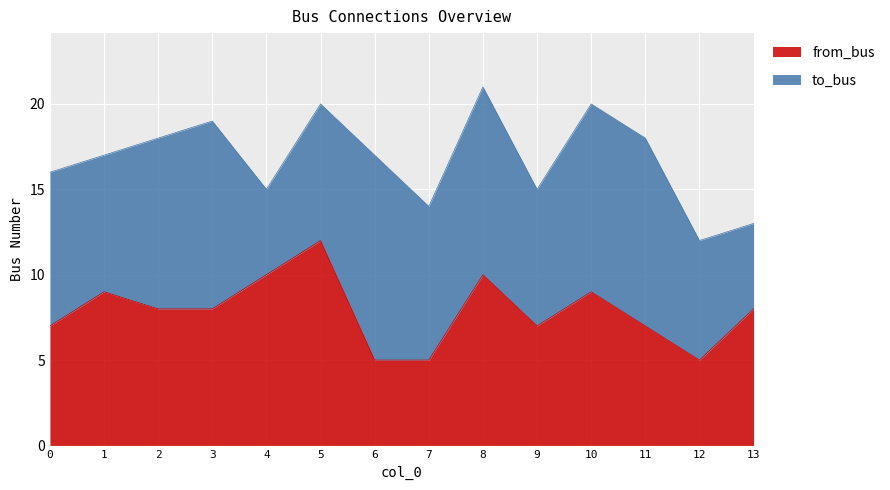

What is the greatest value displayed?

12